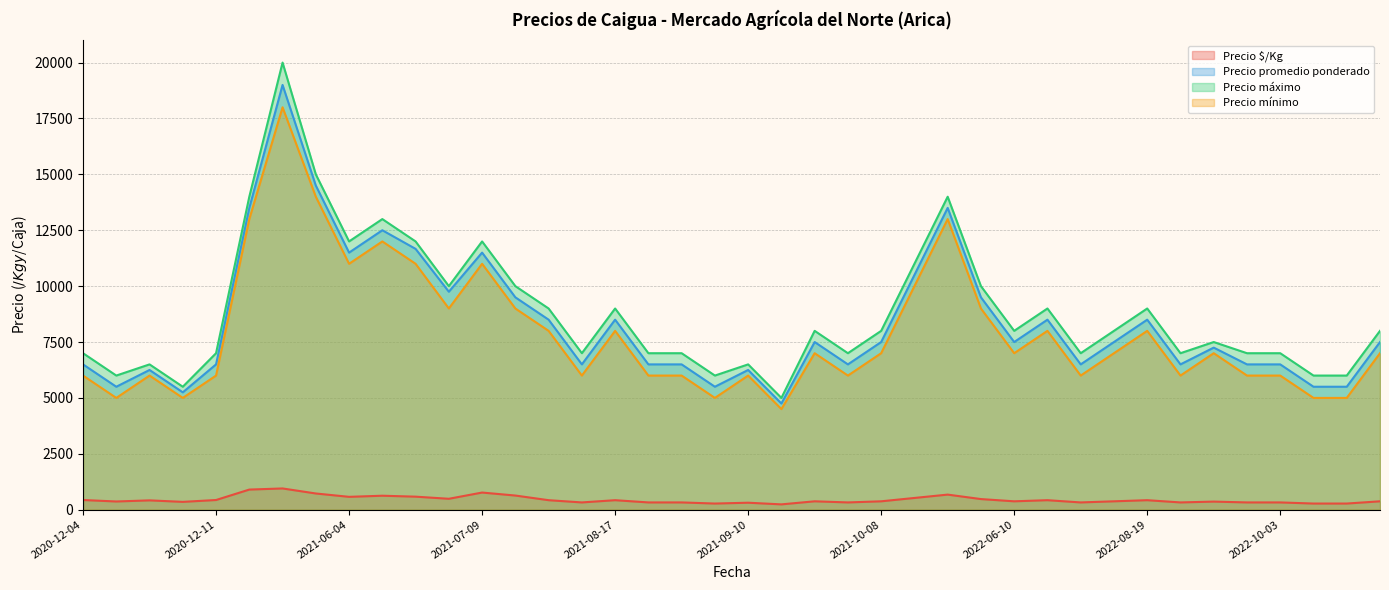

Rank the series by their maximum value, from highest to lowest.

Precio máximo, Precio promedio ponderado, Precio mínimo, Precio $/Kg